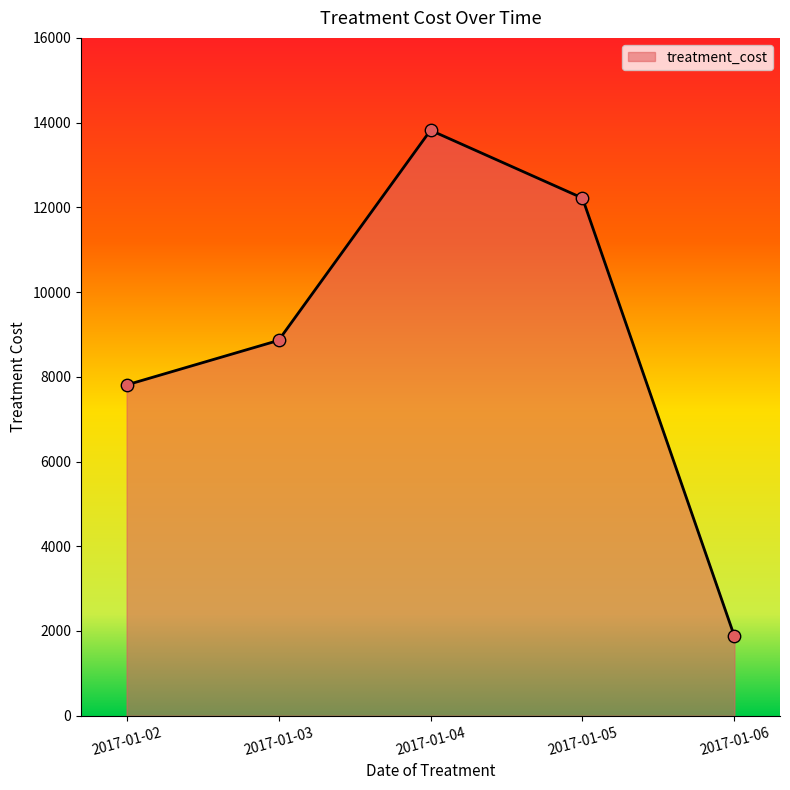

What is the change in value from 2017-01-05 to 2017-01-06?

-10344.1